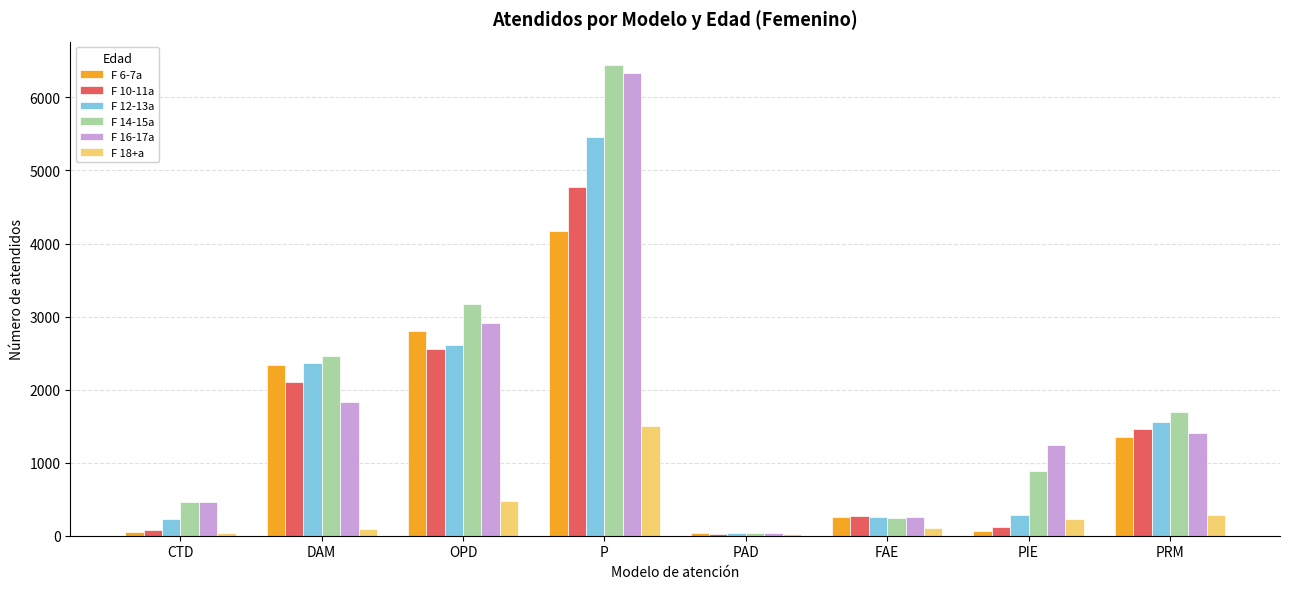

What is the average value of the F 14-15a series?

1926